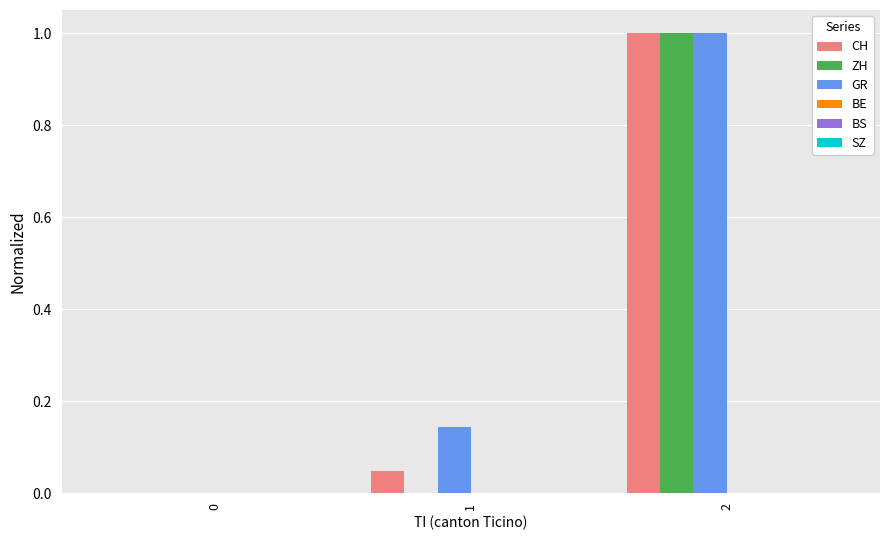

How many categories are shown in the chart?

3